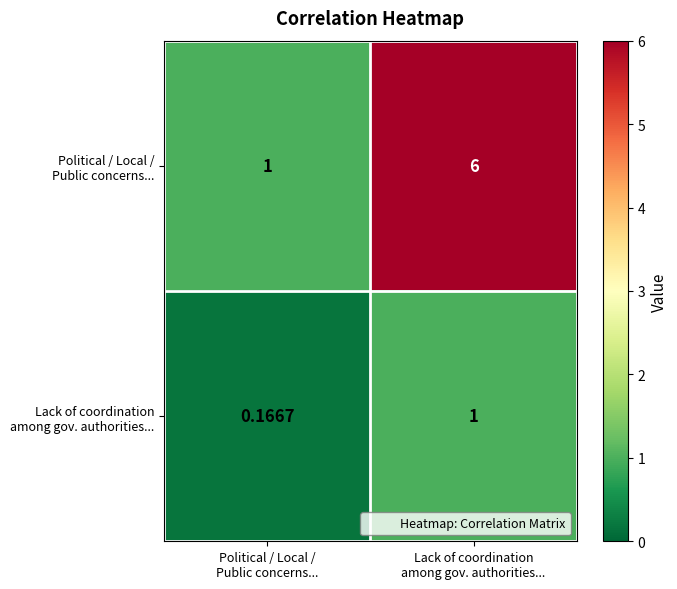

List the series in order of their peak value, highest first.

row_0, row_1